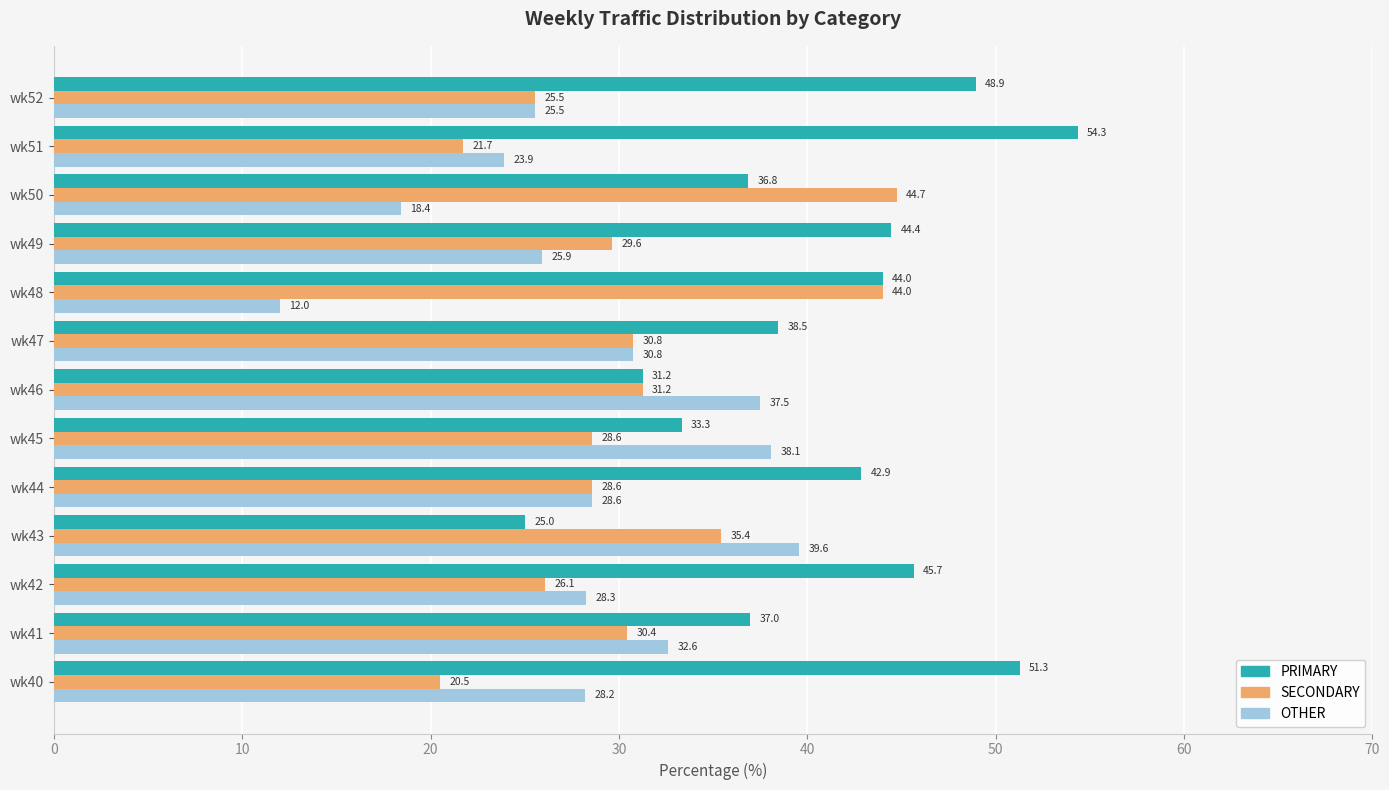

The value of OTHER at wk41 is 44.7. True or false?

False